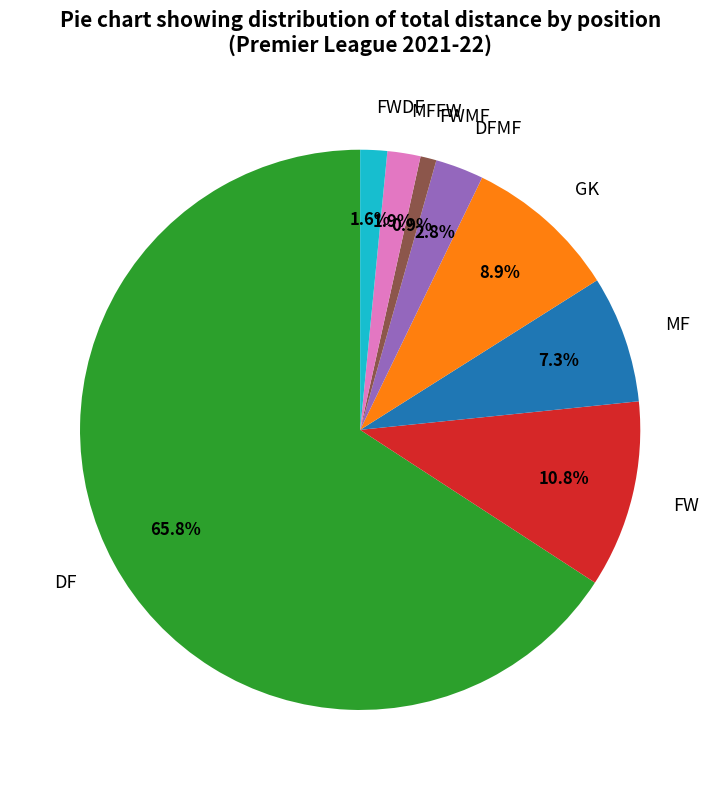

What is the ratio of the value at MF to the value at MFFW?

3.8